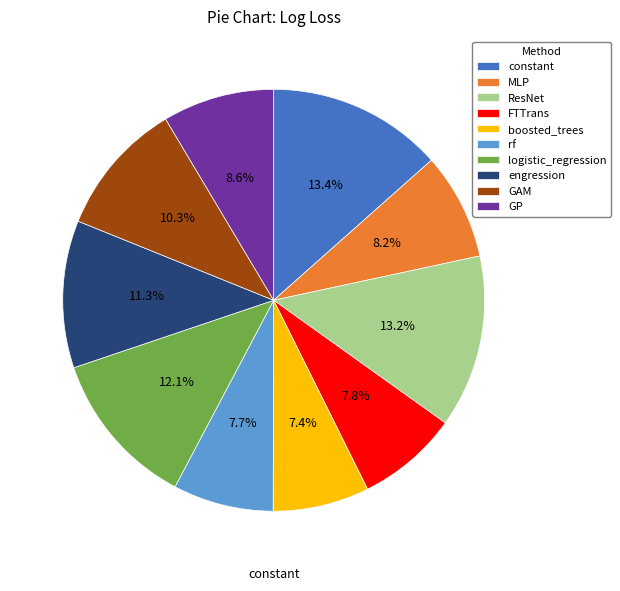

Is it true that MLP is 2% of the pie?

False